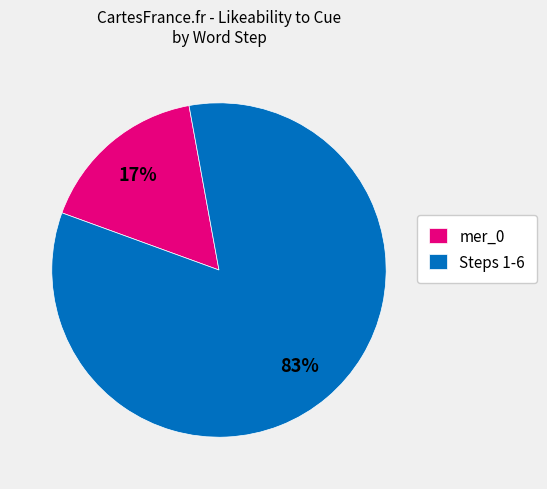

To the nearest percent, what percentage of the pie is mer_0?

17%